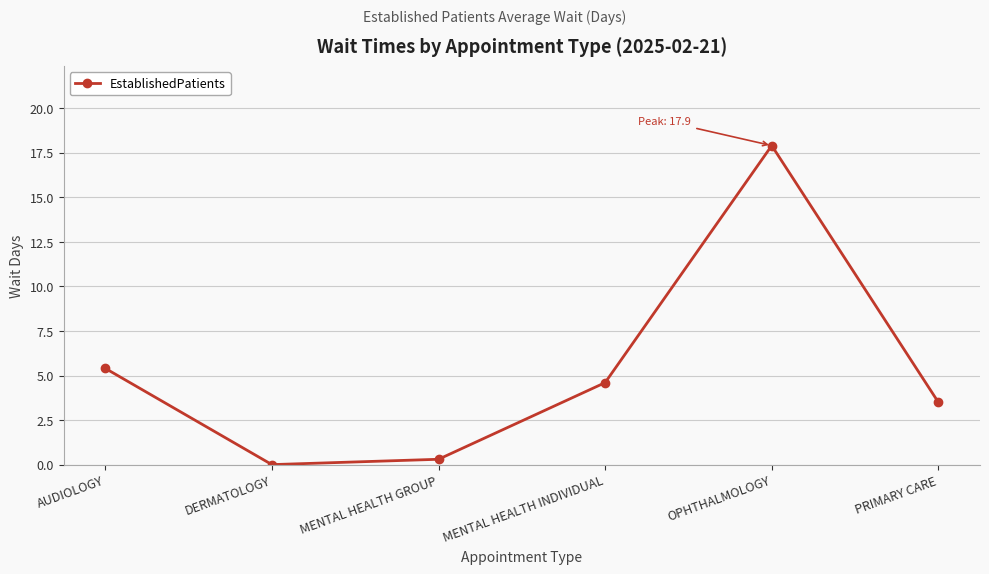

List the labels in order of value, largest first.

OPHTHALMOLOGY, AUDIOLOGY, MENTAL HEALTH INDIVIDUAL, PRIMARY CARE, MENTAL HEALTH GROUP, DERMATOLOGY